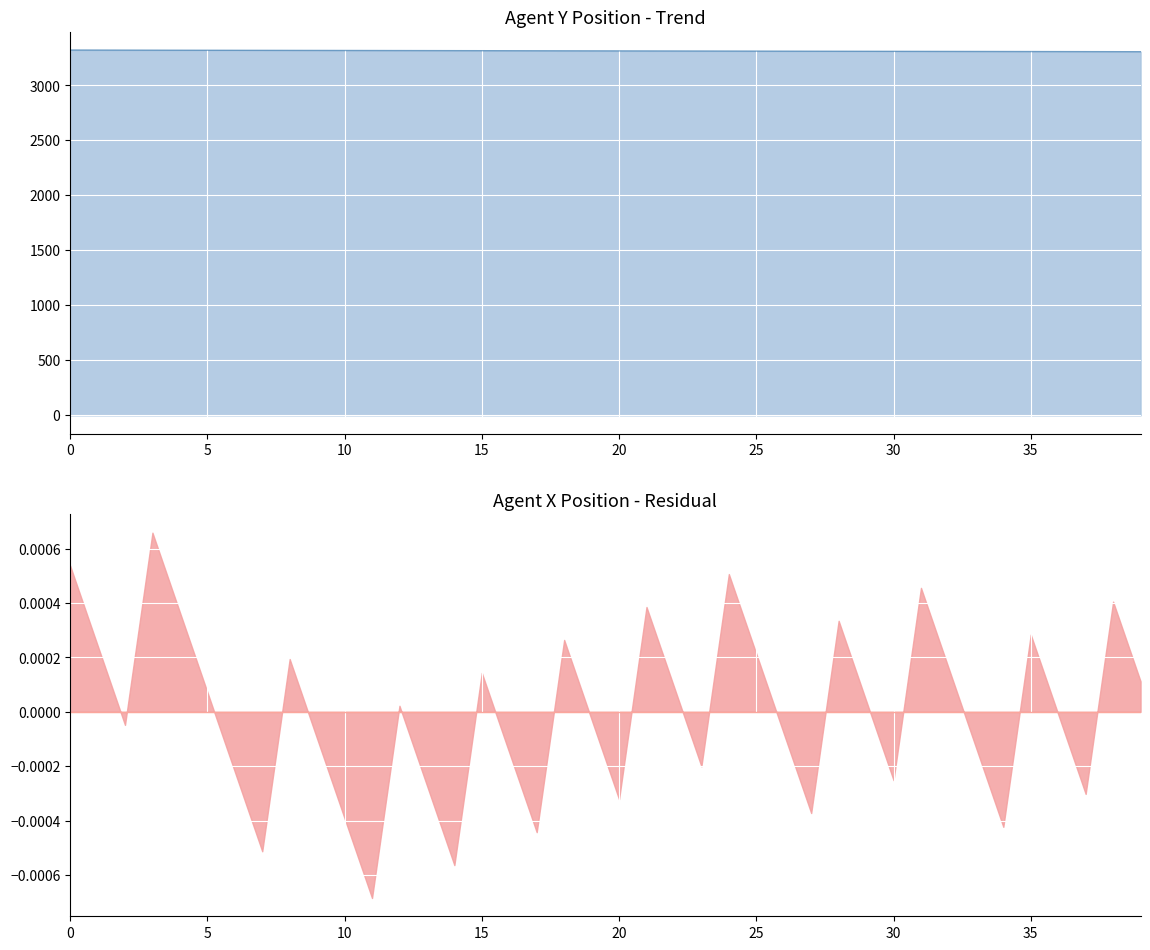

What is the difference between the second highest and minimum values in the Y trend series?

14.9